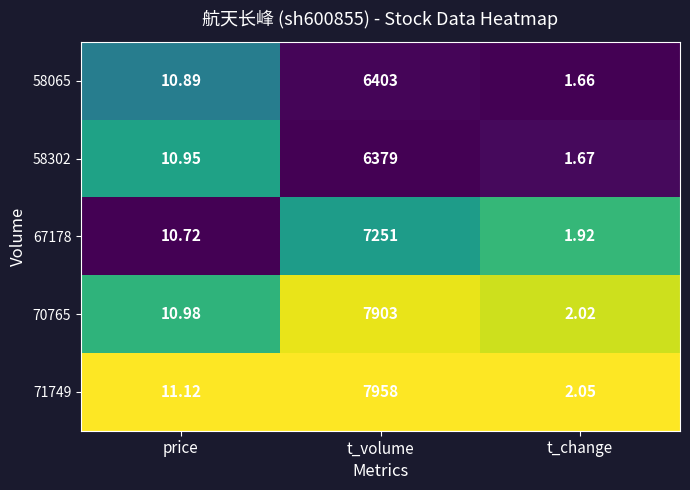

Rank the series by their maximum value, from highest to lowest.

71749, 70765, 67178, 58065, 58302